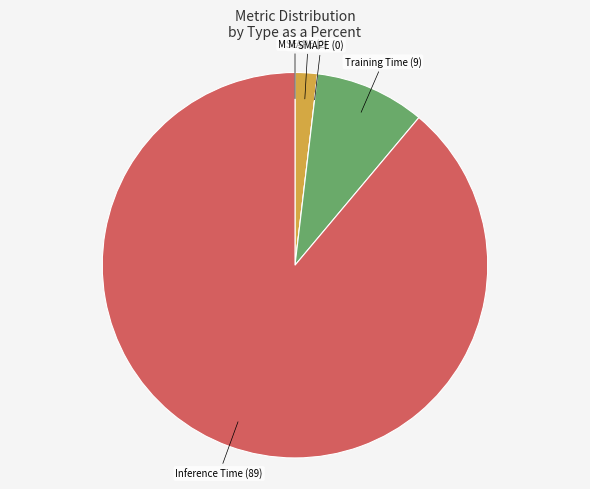

Does Inference Time represent more than half of the total?

Yes